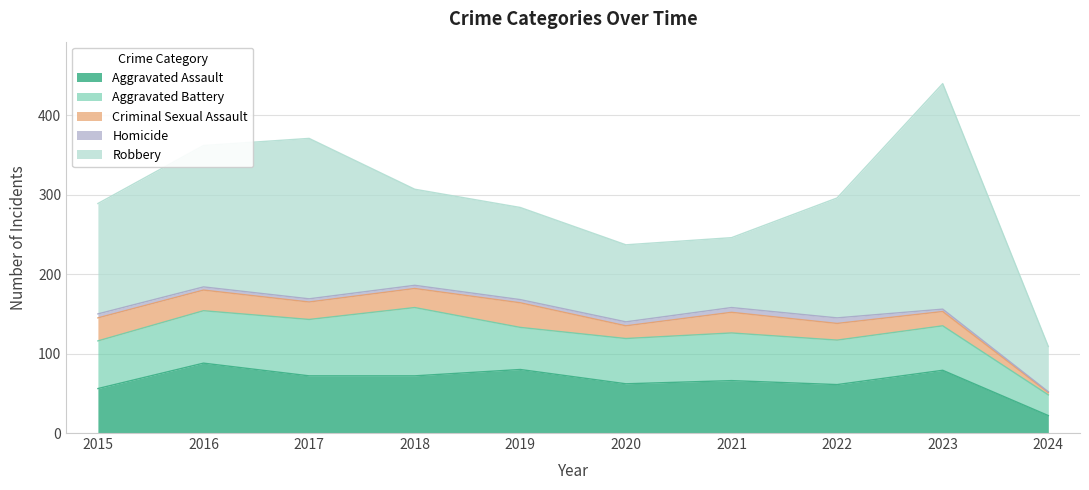

What is the value of the Criminal Sexual Assault point at the 5th from the left?

31